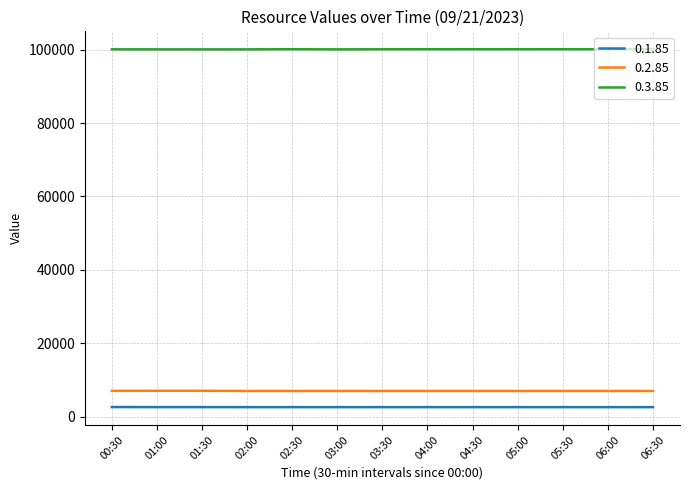

What is the spread (max minus min) of values at 05:30?

97553